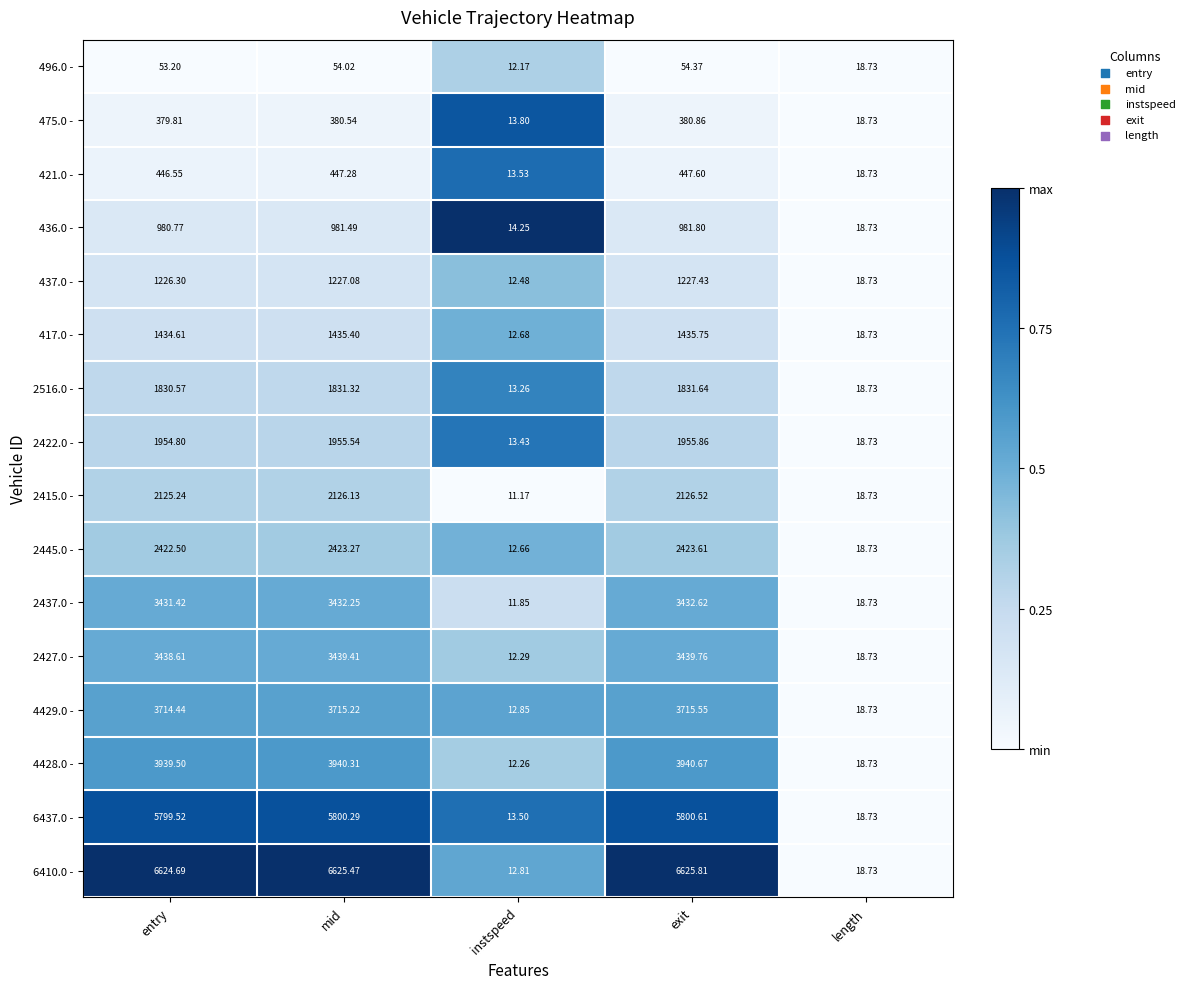

Where does the 417.0 - series first go above 1434?

entry